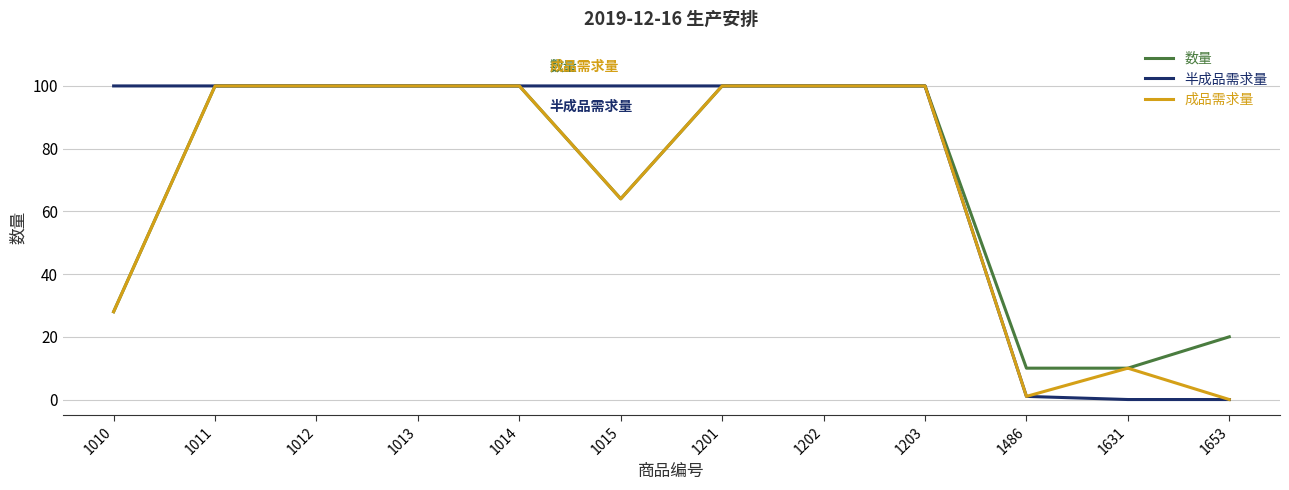

What is the spread (max minus min) of values at 1631?

10